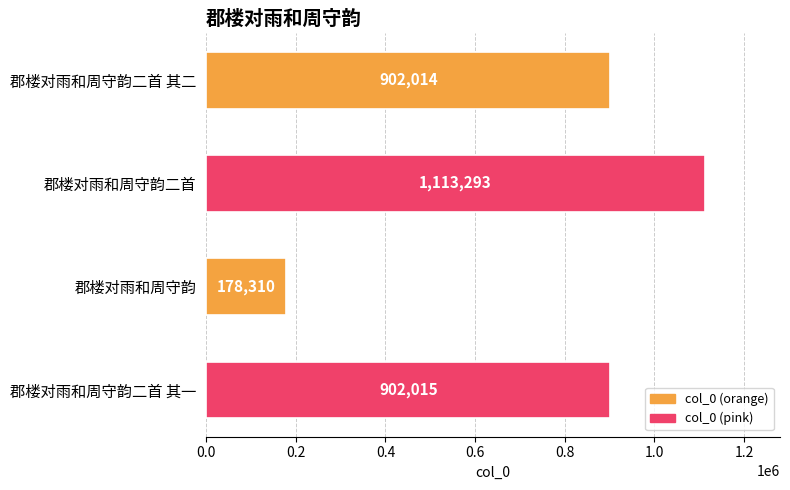

What is the average value?

773908